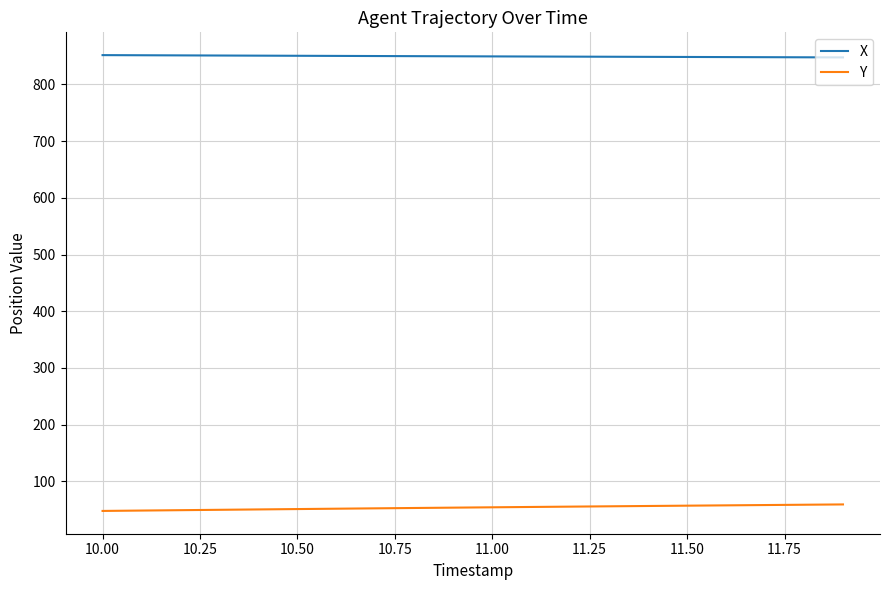

Which series has the largest total across all categories?

X